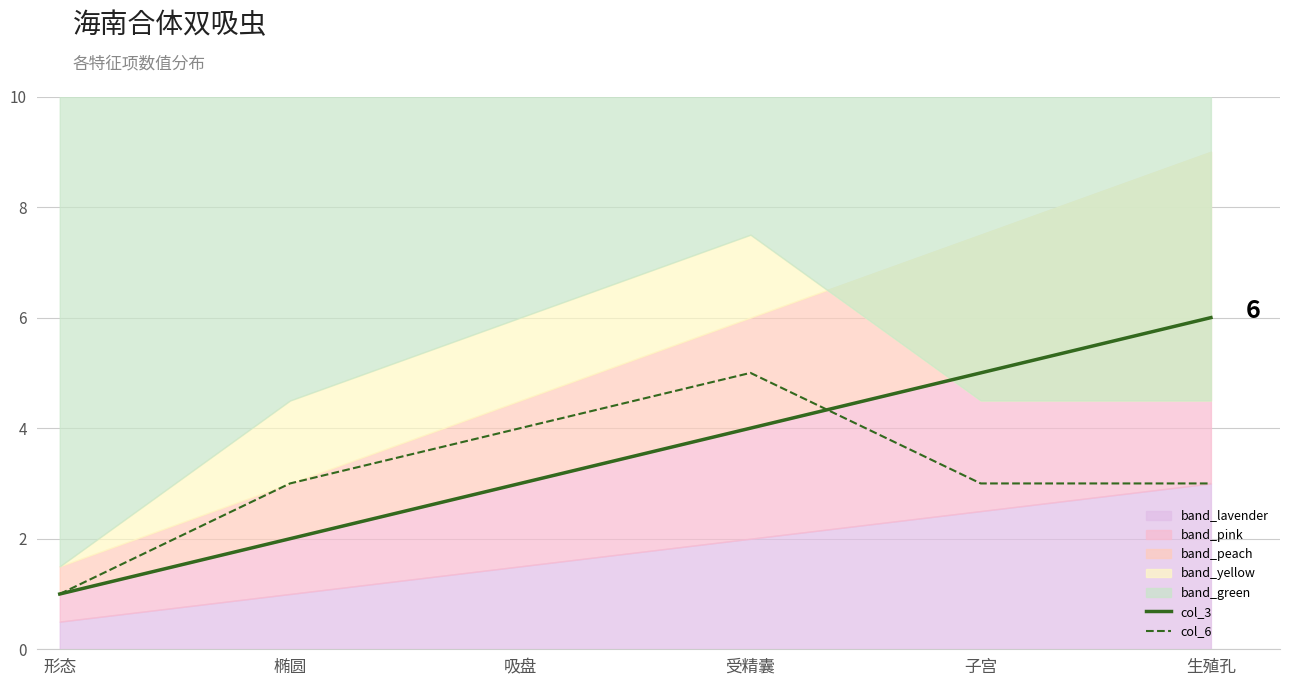

Rank the categories by col_6 value from lowest to highest.

形态, 椭圆, 子宫, 生殖孔, 吸盘, 受精囊